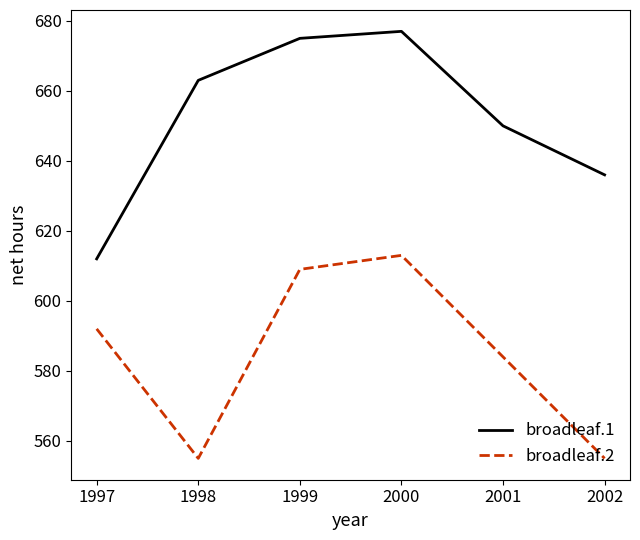

Which category has the highest value in the broadleaf.1 series?

2000